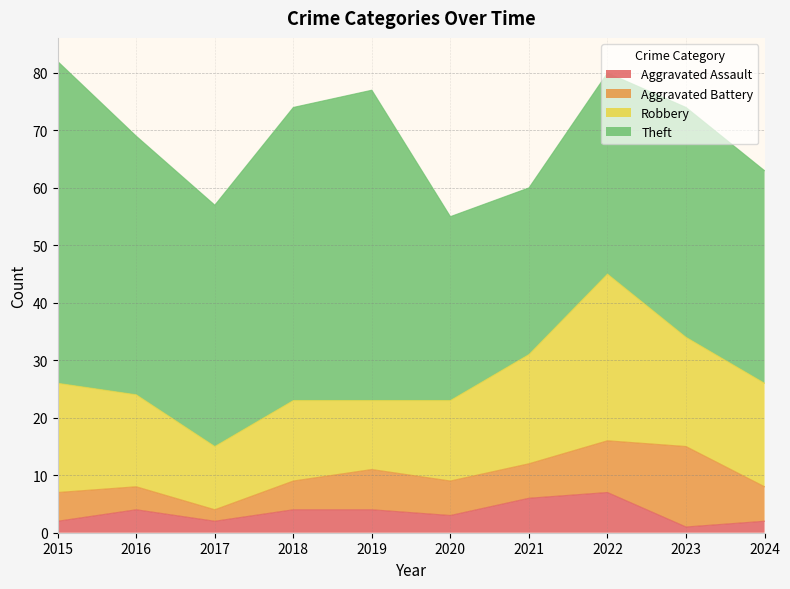

Reading right to left, extract all data points from this chart.

Aggravated Assault: 2	1	7	6	3	4	4	2	4	2
Aggravated Battery: 6	14	9	6	6	7	5	2	4	5
Robbery: 18	19	29	19	14	12	14	11	16	19
Theft: 37	40	35	29	32	54	51	42	45	56